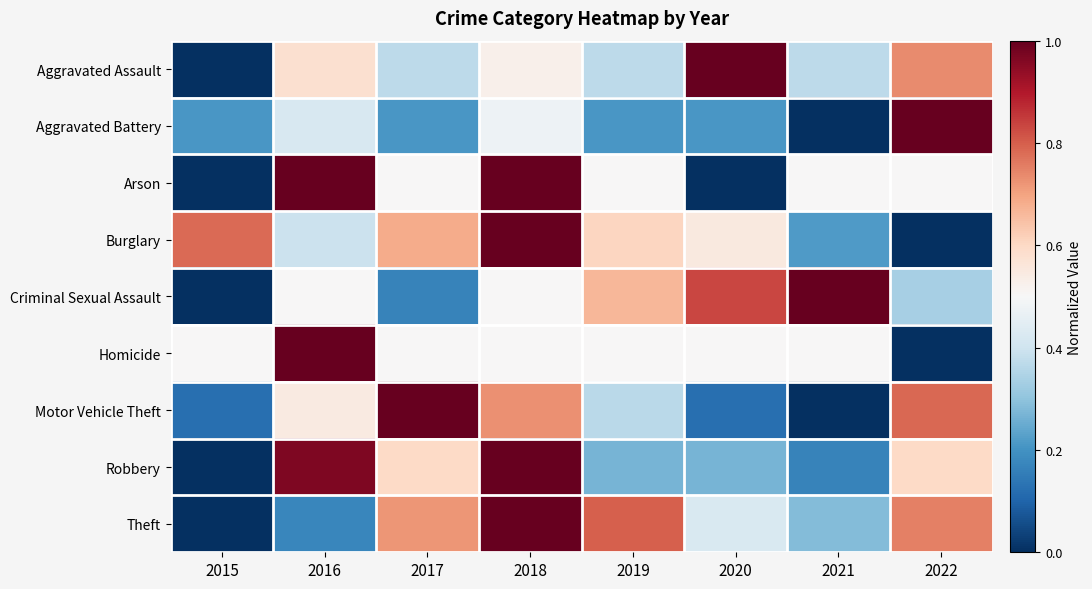

What is the difference between the highest and lowest values at 2021?

1.0